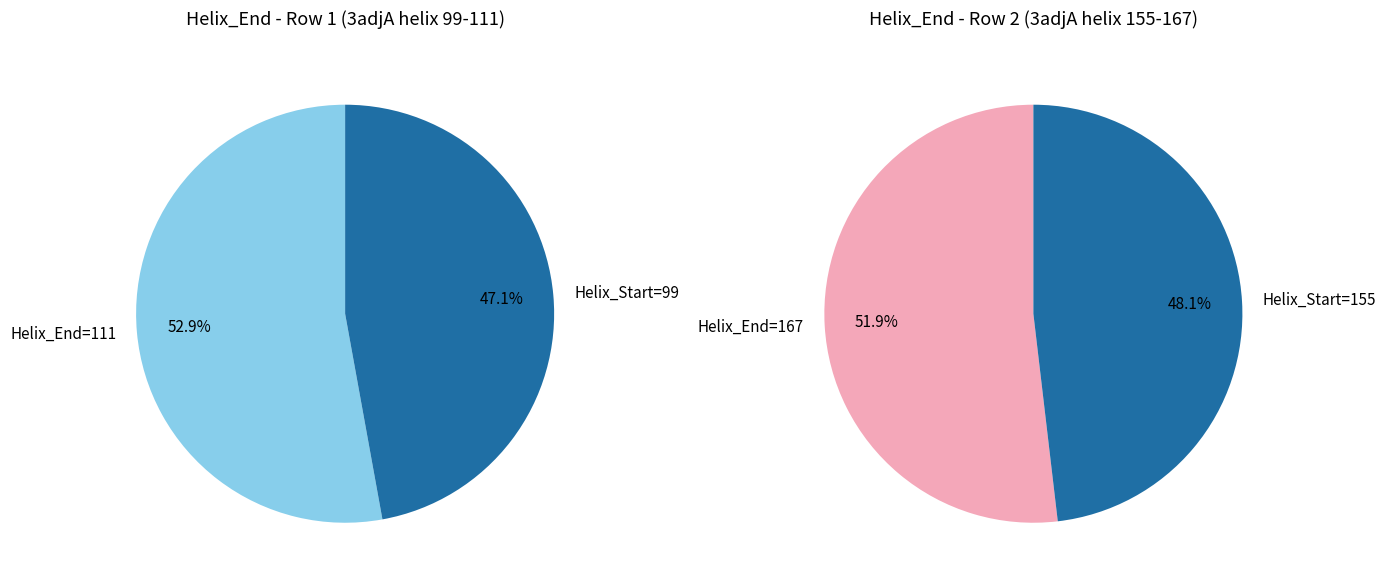

Does 99 represent more than half of the total?

No